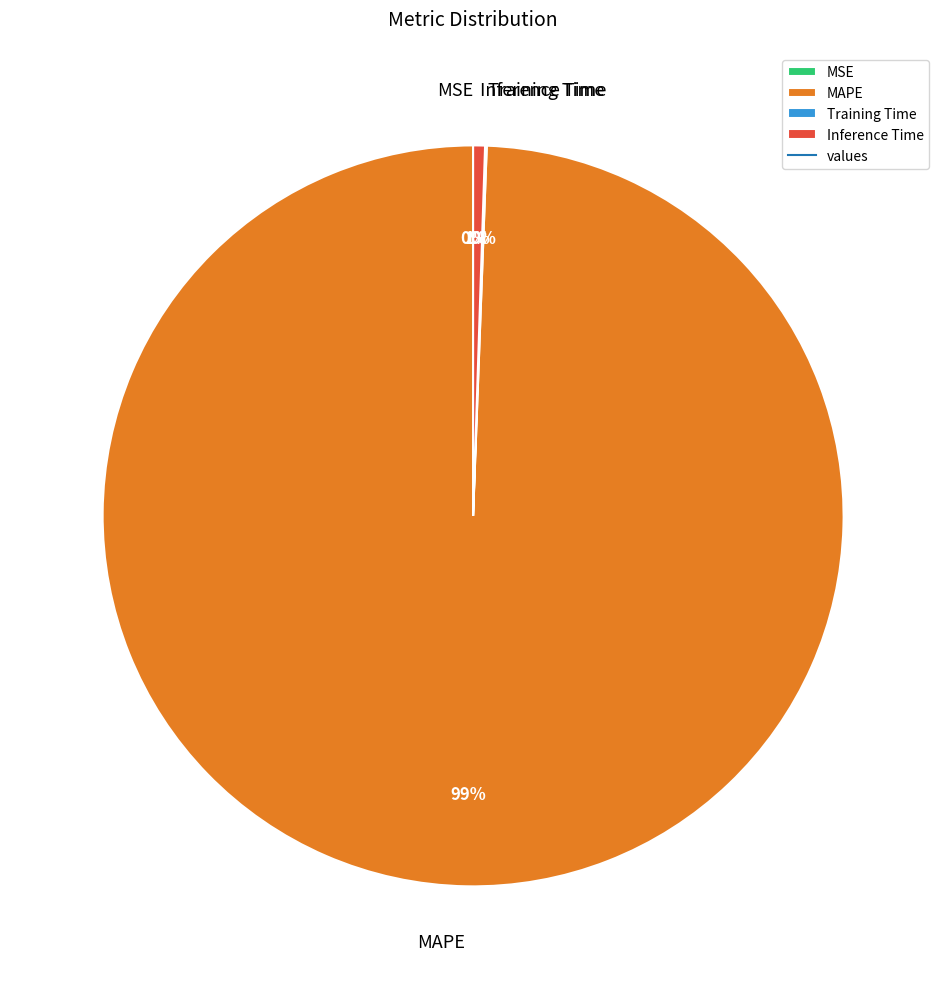

Is MAPE the majority of the pie?

Yes